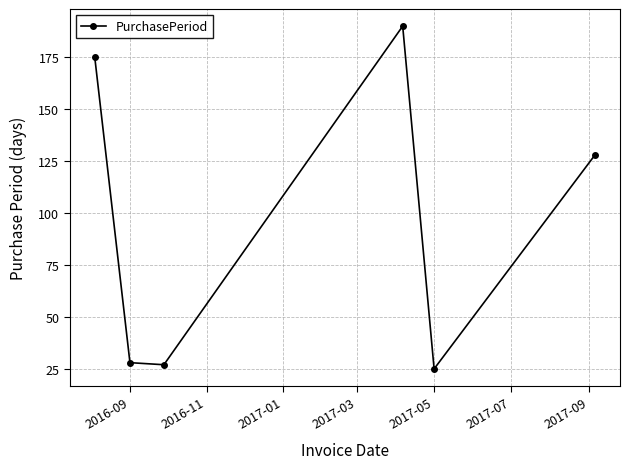

What is the greatest value displayed?

190